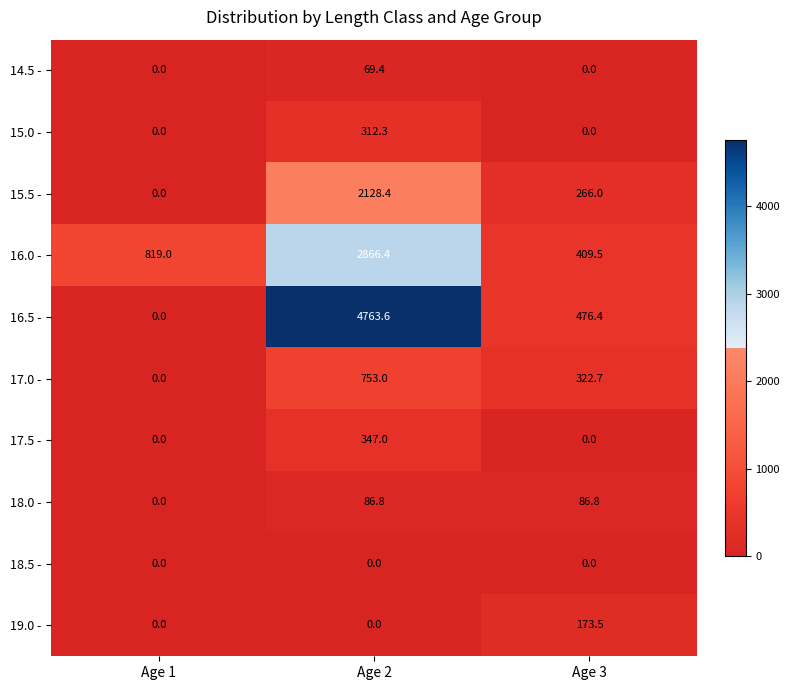

The value of 18.0 - at Age 1 is -41.6. True or false?

False